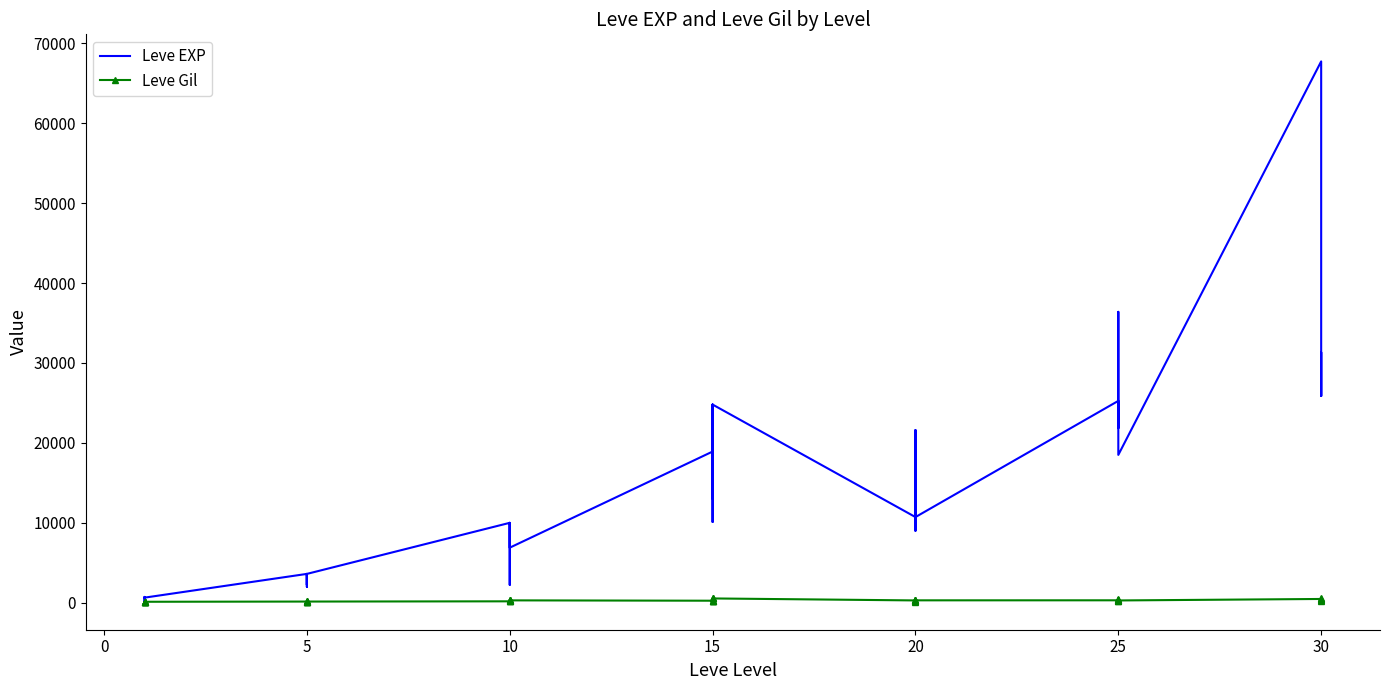

Which series has the widest spread of values?

Leve EXP